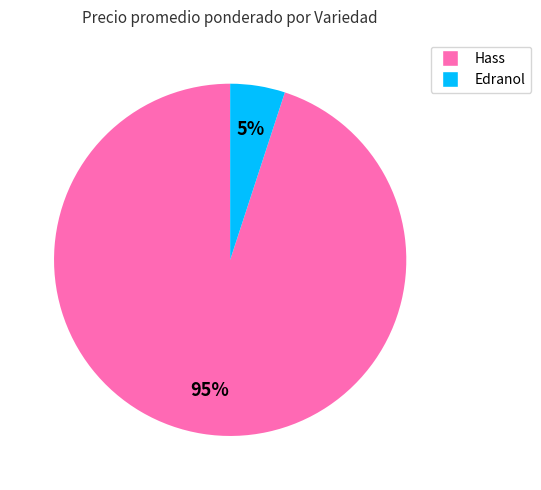

Is there any slice that represents more than half of the pie?

Yes